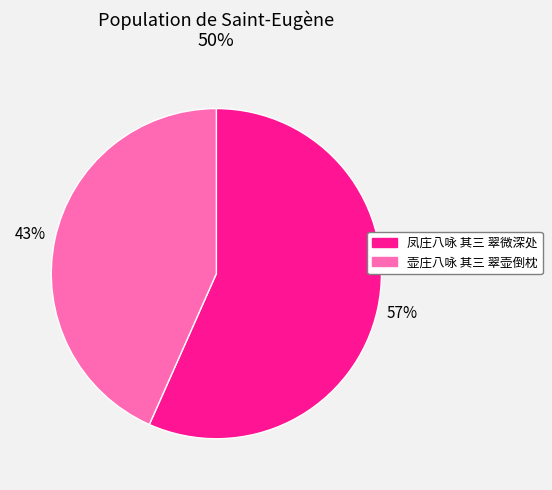

To the nearest percent, what is the average slice percentage?

50%